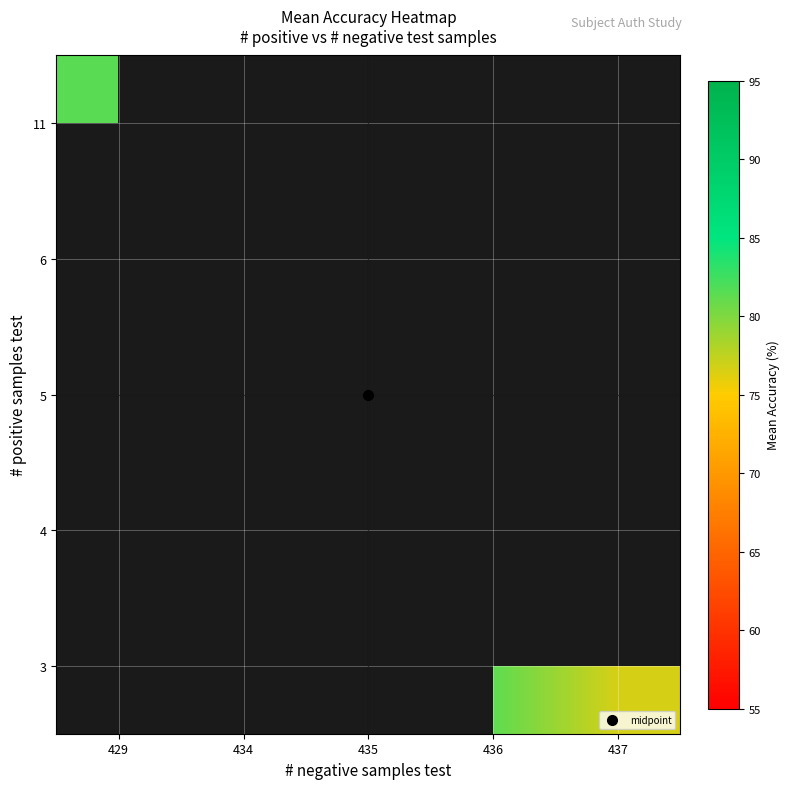

Between 435 and 437, which is larger?

437